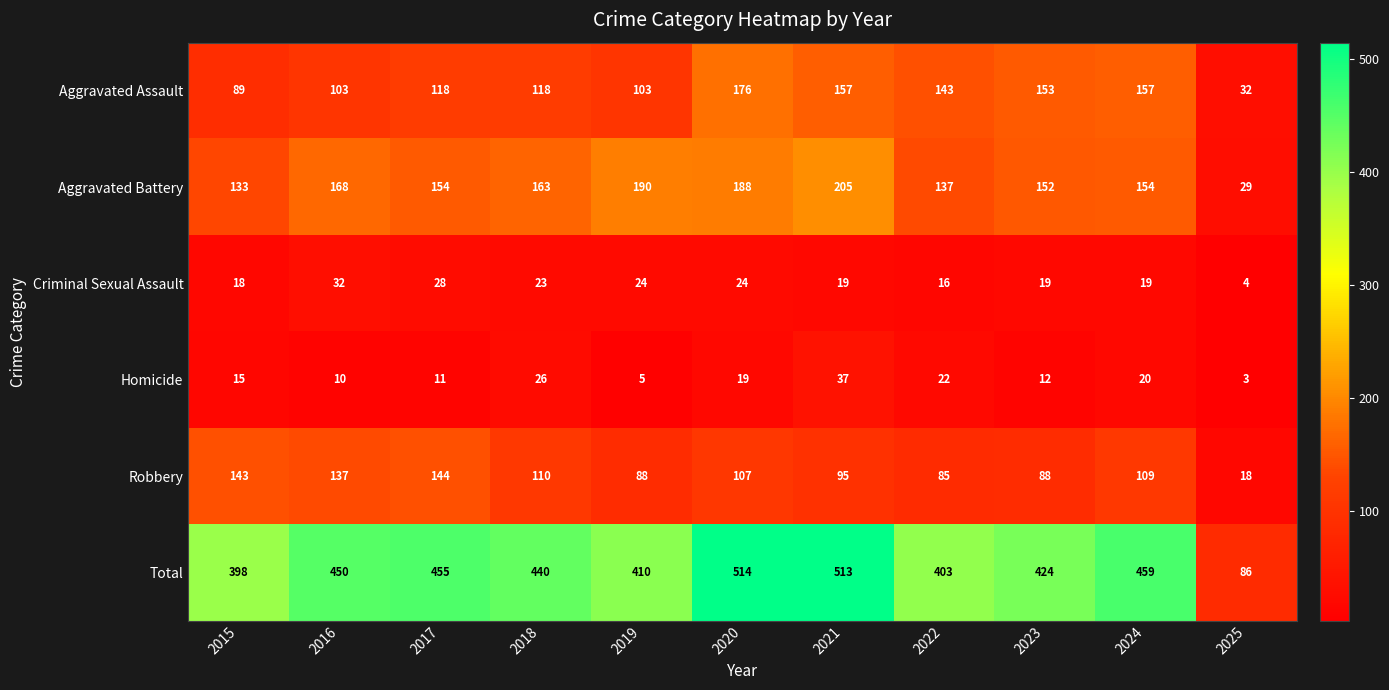

What is the sum of all Criminal Sexual Assault values?

226